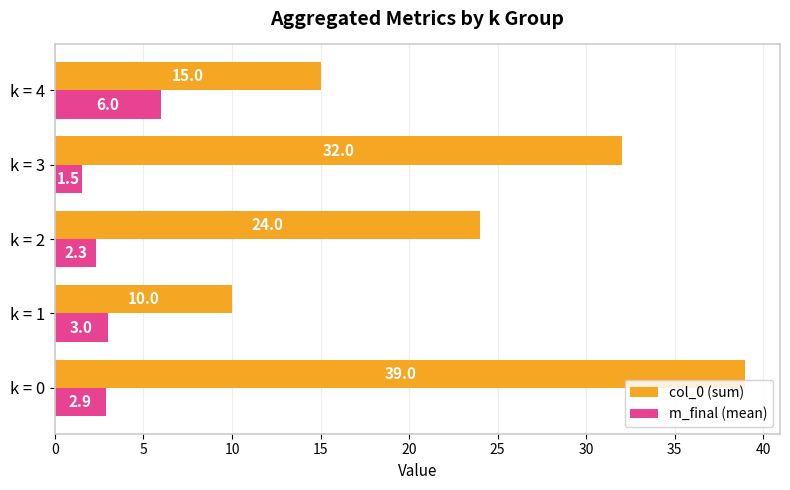

List the series in order of their overall mean, lowest first.

m_final (mean), col_0 (sum)